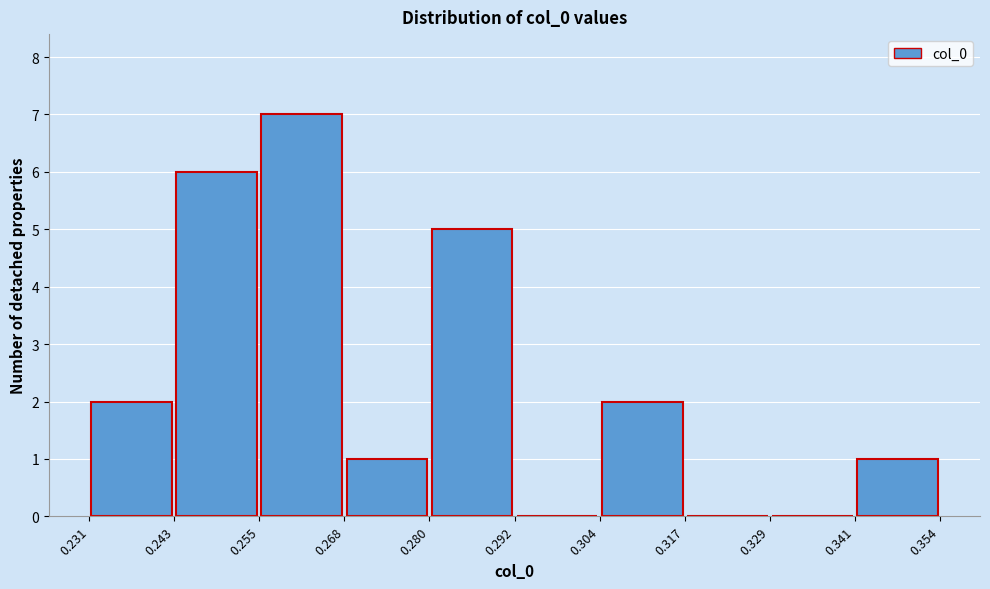

How tall is the bar that spans 0.243 to 0.255 on the x-axis? The values are not printed on the chart, so give them approximately, as read against the axis.

6